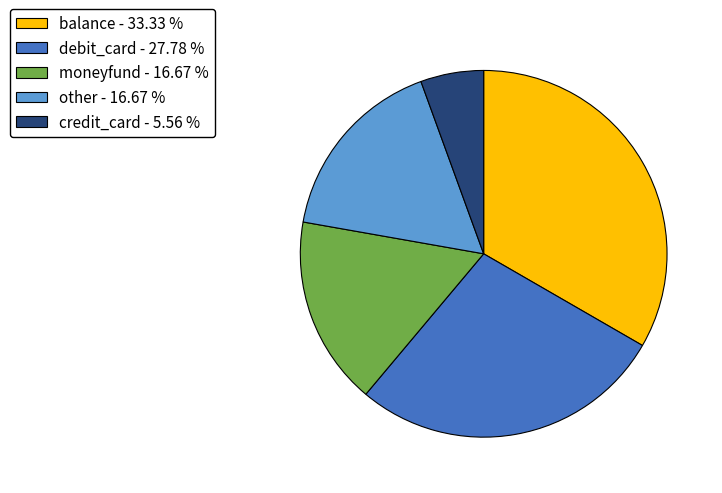

Which slice is the largest?

balance - 33.33 %